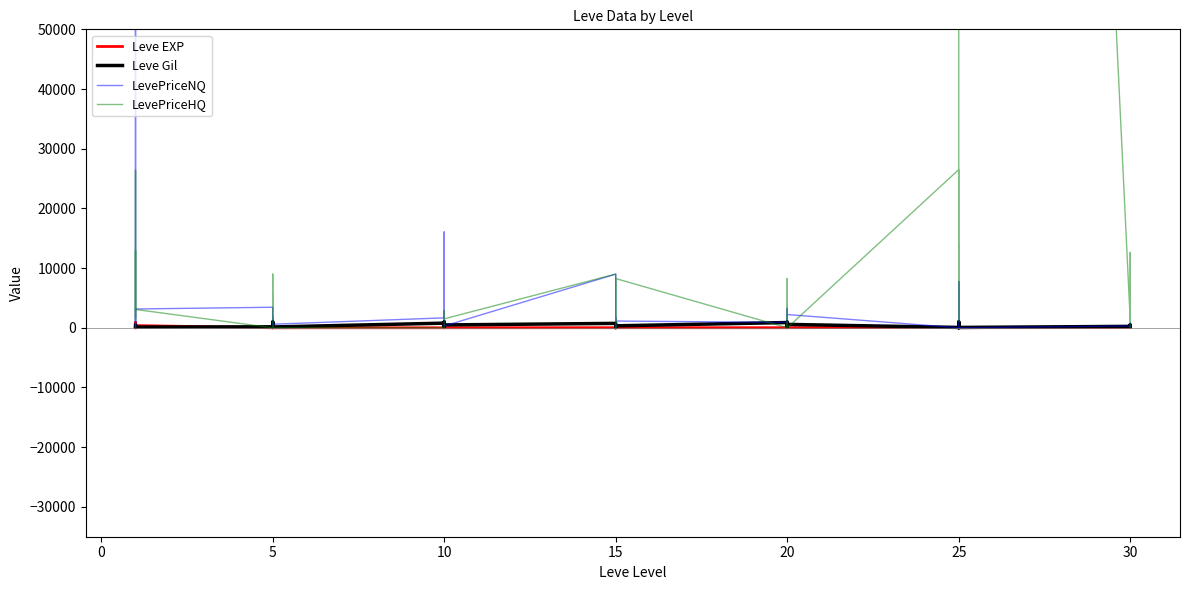

Which series has the largest range (max minus min)?

LevePriceNQ